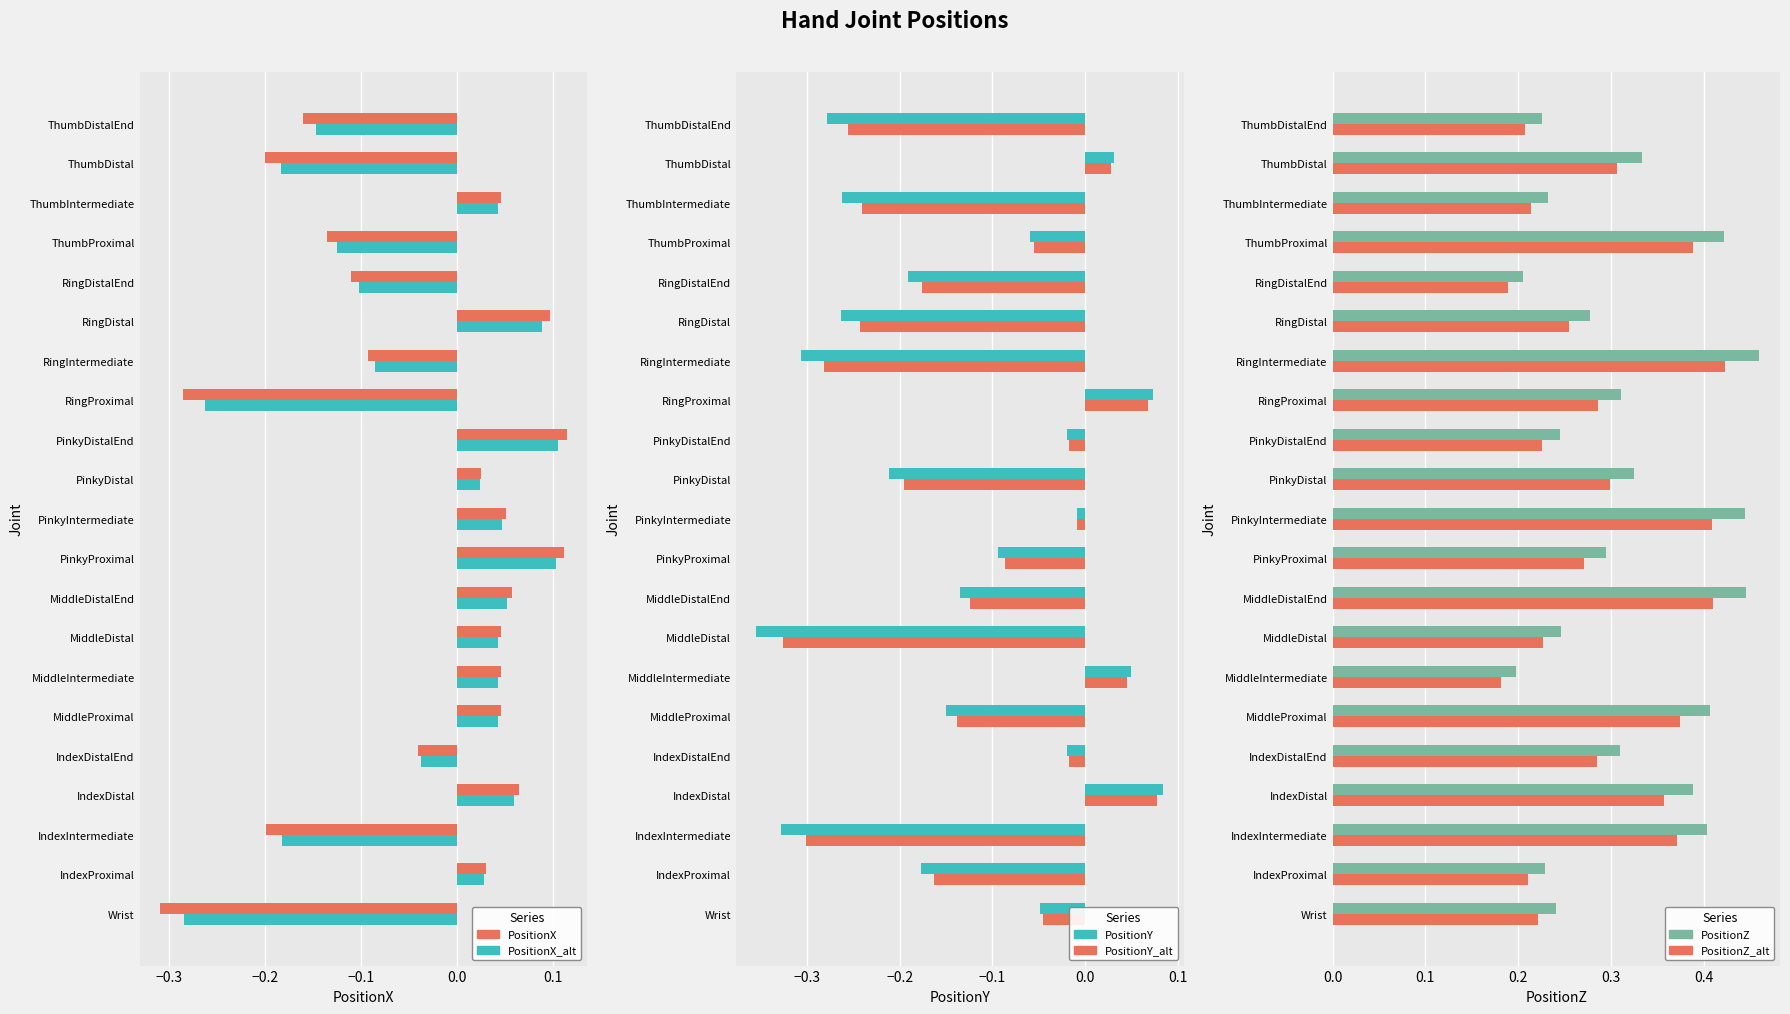

Is it true that PositionX_alt equals 0.0 at RingDistal?

False